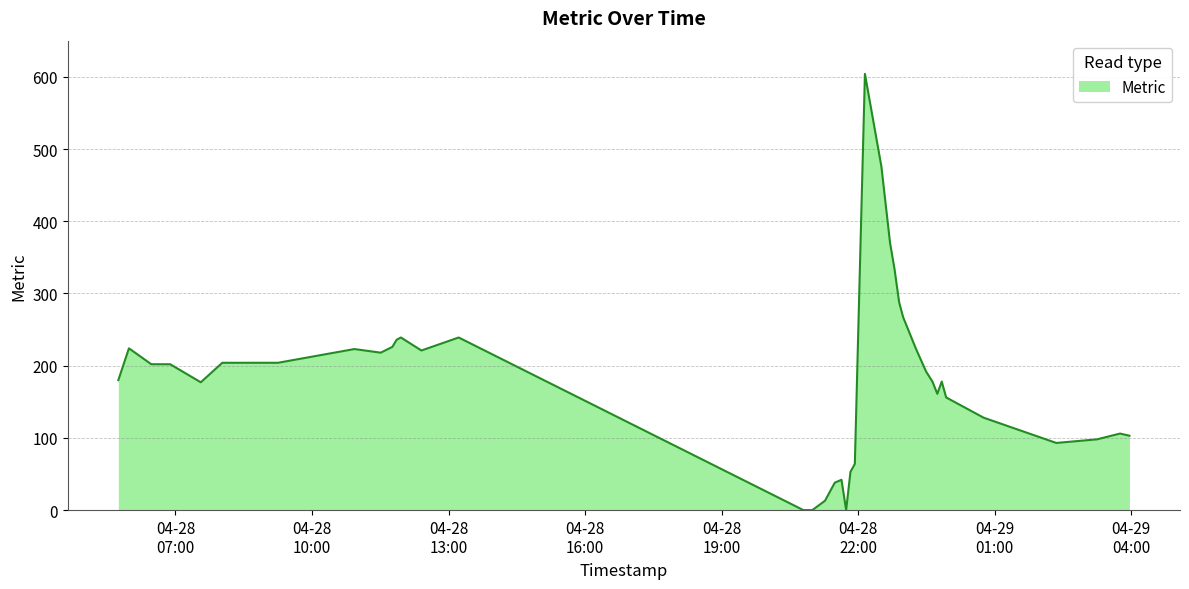

What is the difference between the maximum and minimum values?

604